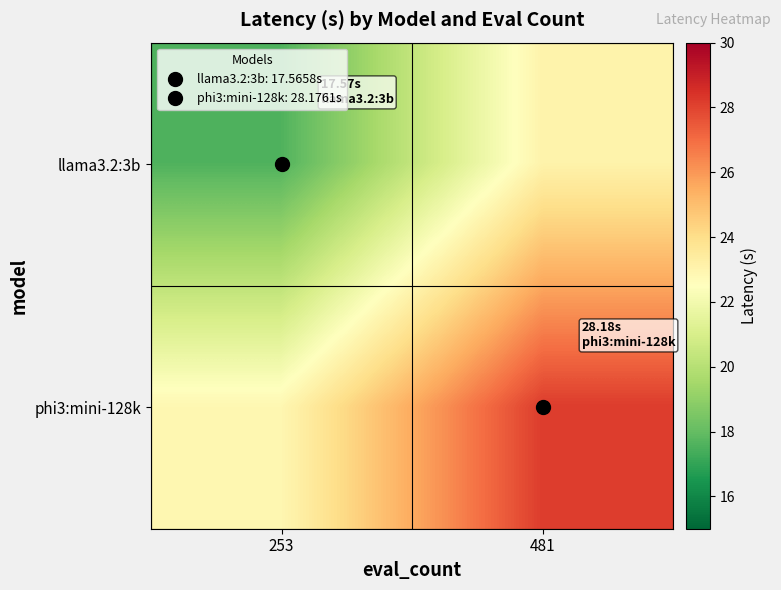

At which category is the sum across all series the highest?

481